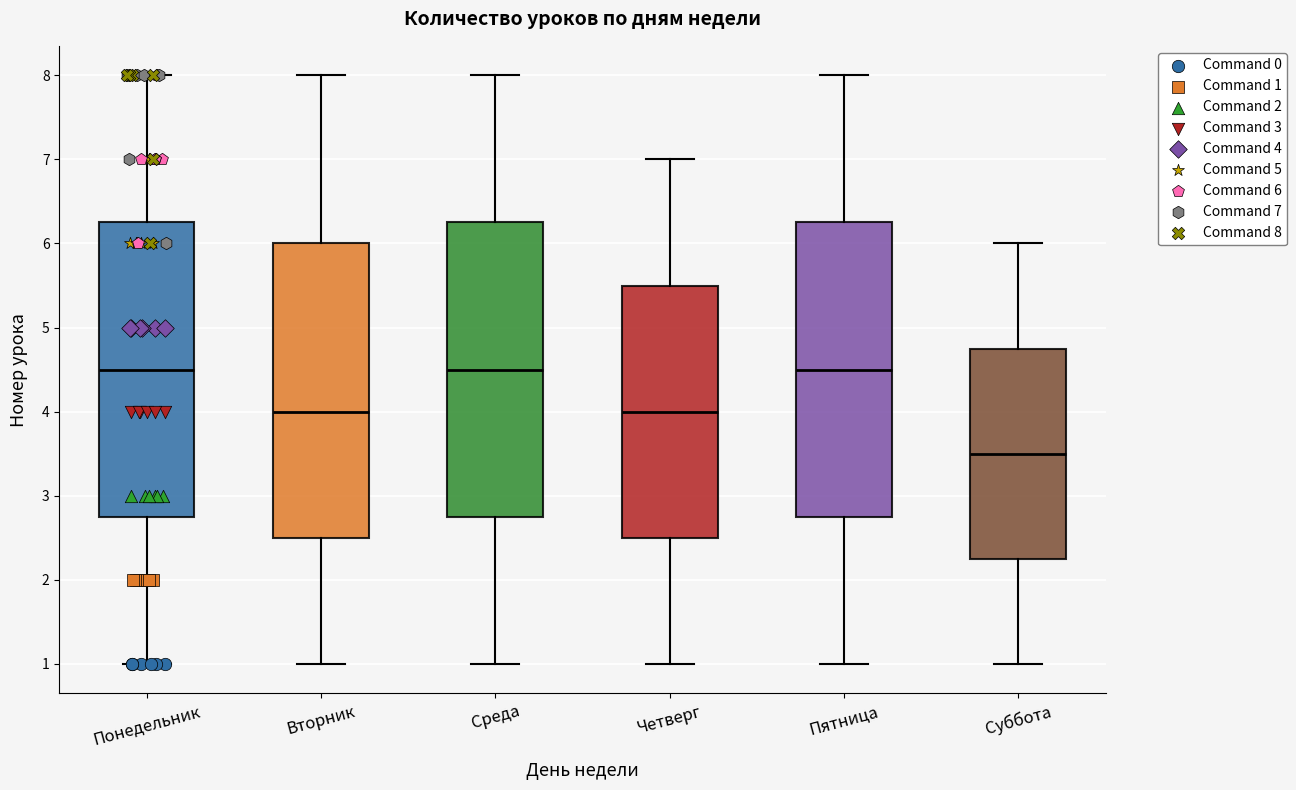

Reading left to right, transcribe this box plot: for each box, give where its median line is, the range the box spans, and where its two whiskers end, as read against the y-axis. The values are not printed on the chart, so give them approximately, as read against the axis.

Понедельник: median 4.5, box 2.8 to 6.3, whiskers 1.0 to 8.0
Вторник: median 4.0, box 2.5 to 6.0, whiskers 1.0 to 8.0
Среда: median 4.5, box 2.8 to 6.3, whiskers 1.0 to 8.0
Четверг: median 4.0, box 2.5 to 5.5, whiskers 1.0 to 7.0
Пятница: median 4.5, box 2.8 to 6.3, whiskers 1.0 to 8.0
Суббота: median 3.5, box 2.3 to 4.8, whiskers 1.0 to 6.0